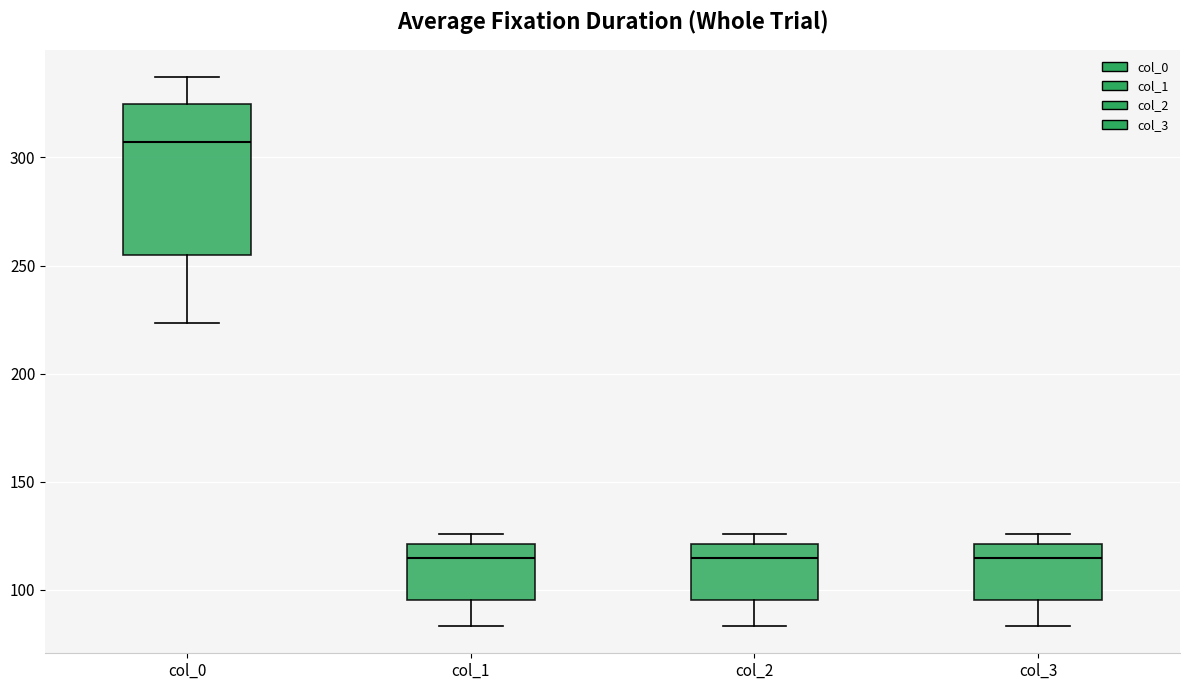

Reading left to right, read every box against the y-axis: the position of its median line, the range the box covers, and the ends of its whiskers. The values are not printed on the chart, so give them approximately, as read against the axis.

col_0: median 305, box 255 to 325, whiskers 225 to 335
col_1: median 115, box 95 to 120, whiskers 85 to 125
col_2: median 115, box 95 to 120, whiskers 85 to 125
col_3: median 115, box 95 to 120, whiskers 85 to 125